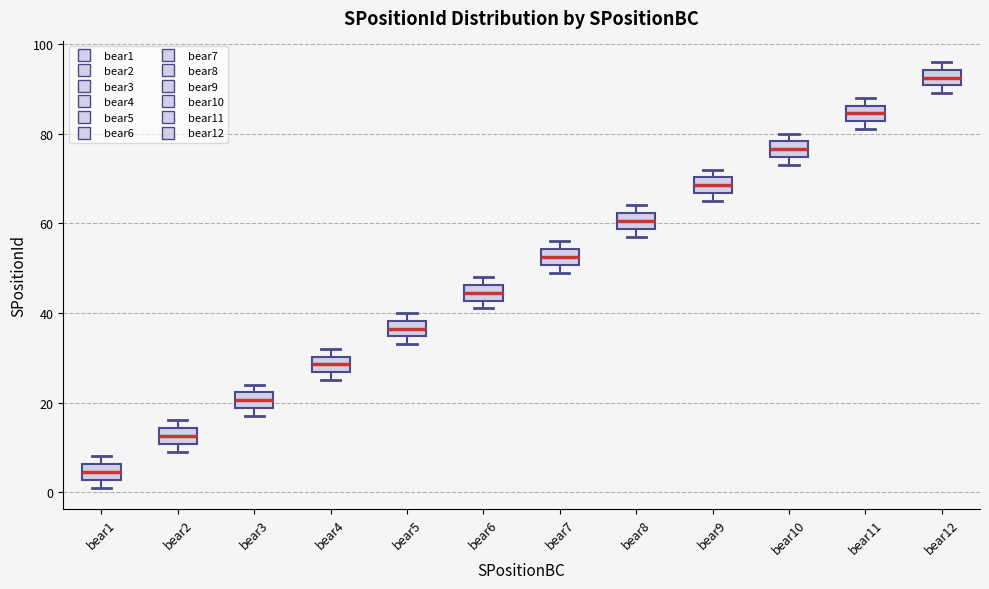

Which box has the highest median line?

bear12